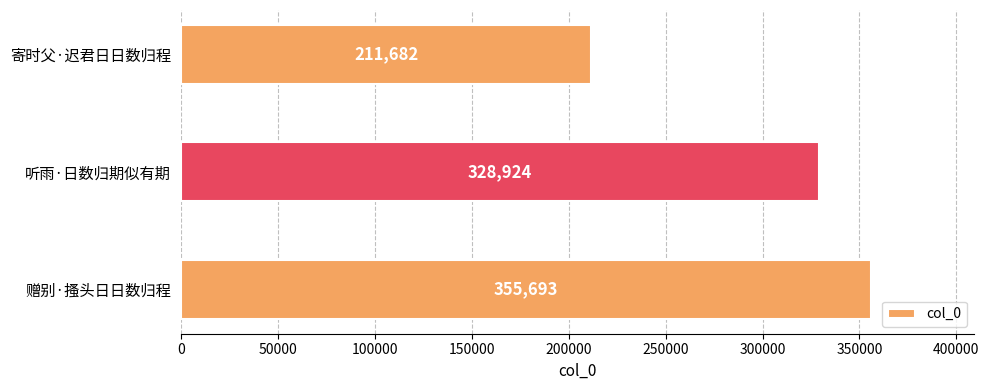

List the labels in order of value, smallest first.

寄时父·迟君日日数归程, 听雨·日数归期似有期, 赠别·搔头日日数归程